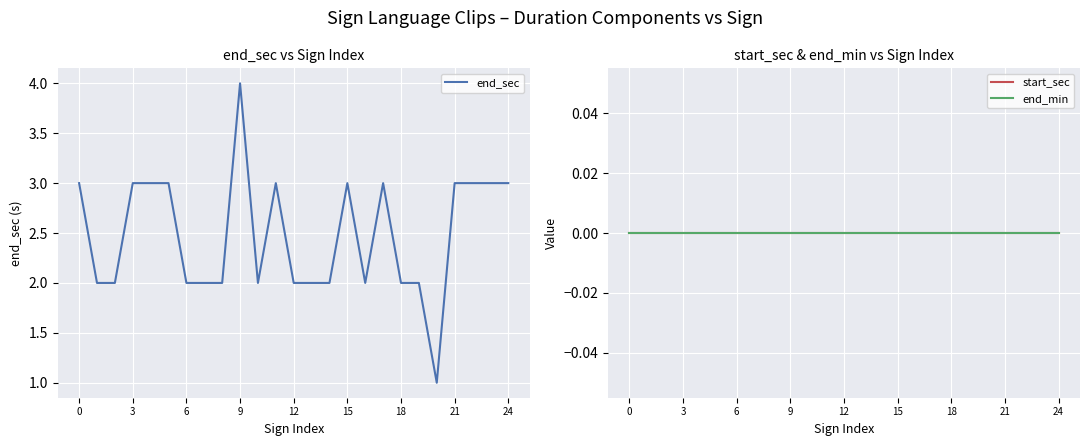

True or false: end_sec and end_min intersect in this chart.

False